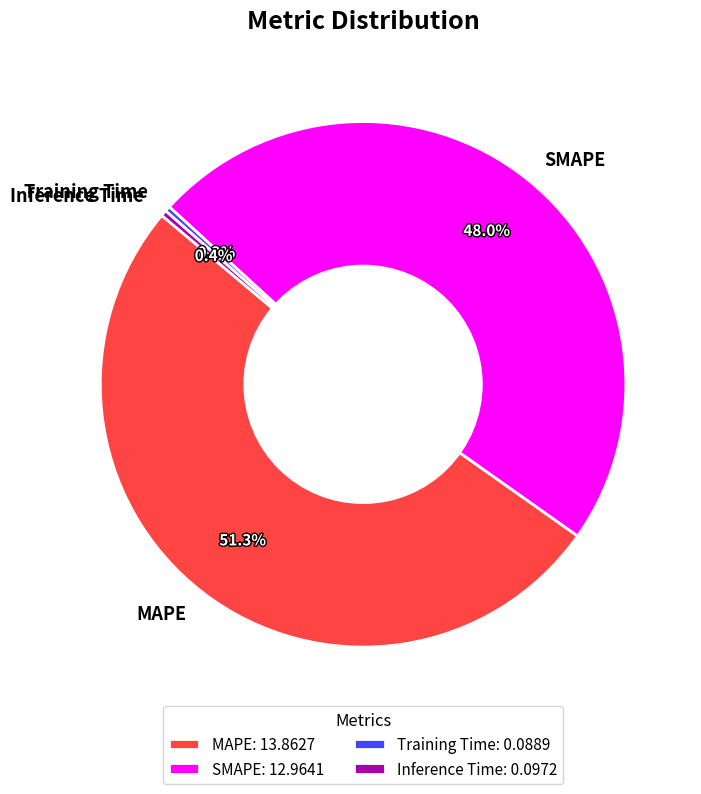

Which slice is the largest?

MAPE